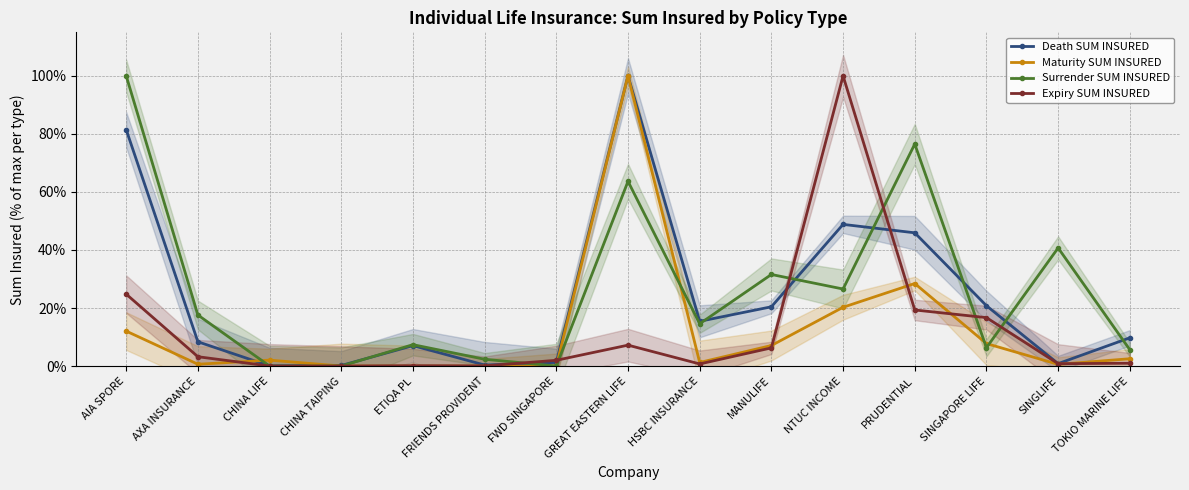

Reading left to right, extract all data points from this chart.

Death SUM INSURED: AIA SPORE=81.4	AXA INSURANCE=8.4	CHINA LIFE=0.0	CHINA TAIPING=0.2	ETIQA PL=7.0	FRIENDS PROVIDENT=0.3	FWD SINGAPORE=1.3	GREAT EASTERN LIFE=100.0	HSBC INSURANCE=15.4	MANULIFE=20.4	NTUC INCOME=48.8	PRUDENTIAL=45.9	SINGAPORE LIFE=20.8	SINGLIFE=0.8	TOKIO MARINE LIFE=9.7
Maturity SUM INSURED: AIA SPORE=12.0	AXA INSURANCE=0.6	CHINA LIFE=2.0	CHINA TAIPING=0.0	ETIQA PL=0.0	FRIENDS PROVIDENT=0.0	FWD SINGAPORE=0.0	GREAT EASTERN LIFE=100.0	HSBC INSURANCE=1.2	MANULIFE=7.1	NTUC INCOME=20.3	PRUDENTIAL=28.4	SINGAPORE LIFE=7.7	SINGLIFE=0.6	TOKIO MARINE LIFE=2.5
Surrender SUM INSURED: AIA SPORE=100.0	AXA INSURANCE=17.6	CHINA LIFE=0.0	CHINA TAIPING=0.0	ETIQA PL=7.4	FRIENDS PROVIDENT=2.3	FWD SINGAPORE=0.0	GREAT EASTERN LIFE=63.7	HSBC INSURANCE=14.6	MANULIFE=31.6	NTUC INCOME=26.5	PRUDENTIAL=76.5	SINGAPORE LIFE=6.3	SINGLIFE=40.7	TOKIO MARINE LIFE=5.6
Expiry SUM INSURED: AIA SPORE=24.8	AXA INSURANCE=3.2	CHINA LIFE=0.0	CHINA TAIPING=0.0	ETIQA PL=0.1	FRIENDS PROVIDENT=0.1	FWD SINGAPORE=2.0	GREAT EASTERN LIFE=7.2	HSBC INSURANCE=0.7	MANULIFE=6.3	NTUC INCOME=100.0	PRUDENTIAL=19.3	SINGAPORE LIFE=16.7	SINGLIFE=0.8	TOKIO MARINE LIFE=1.0